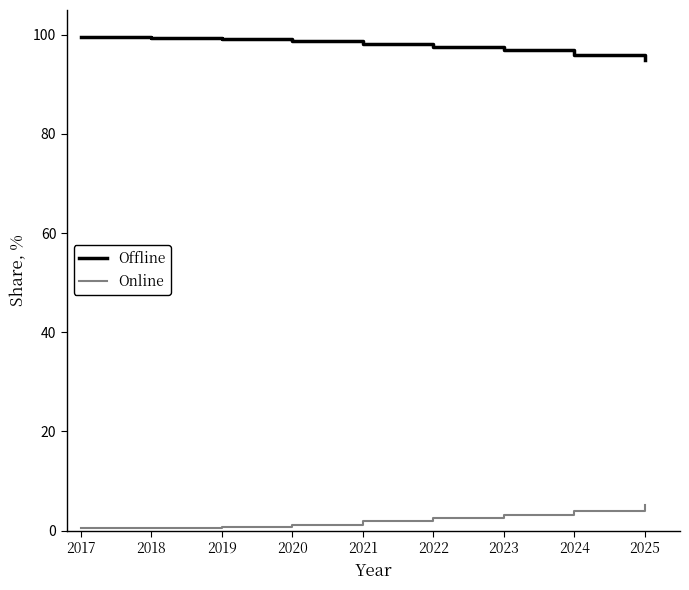

How many lines are shown in the chart?

2